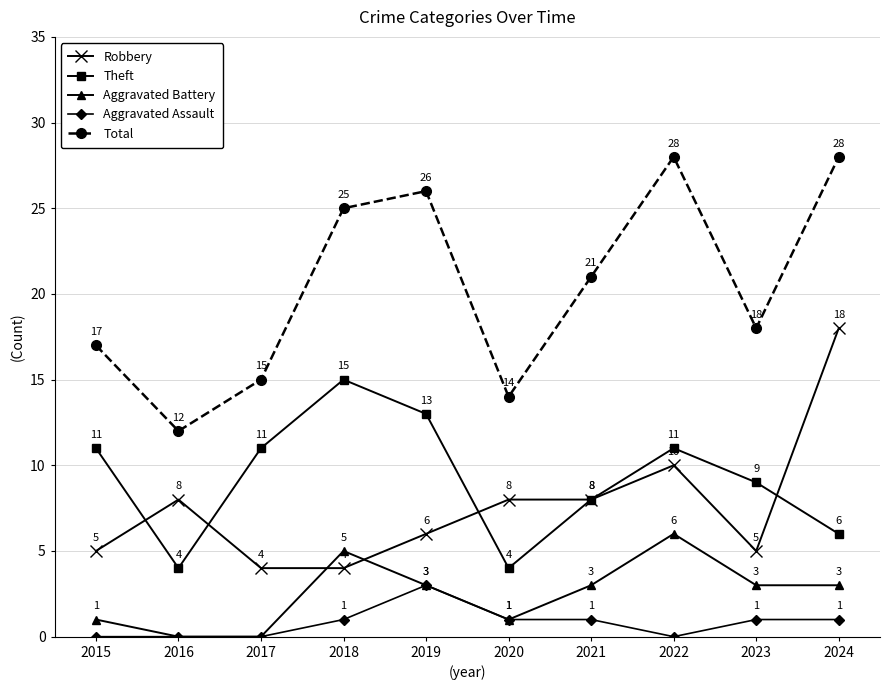

How many lines are shown in the chart?

5